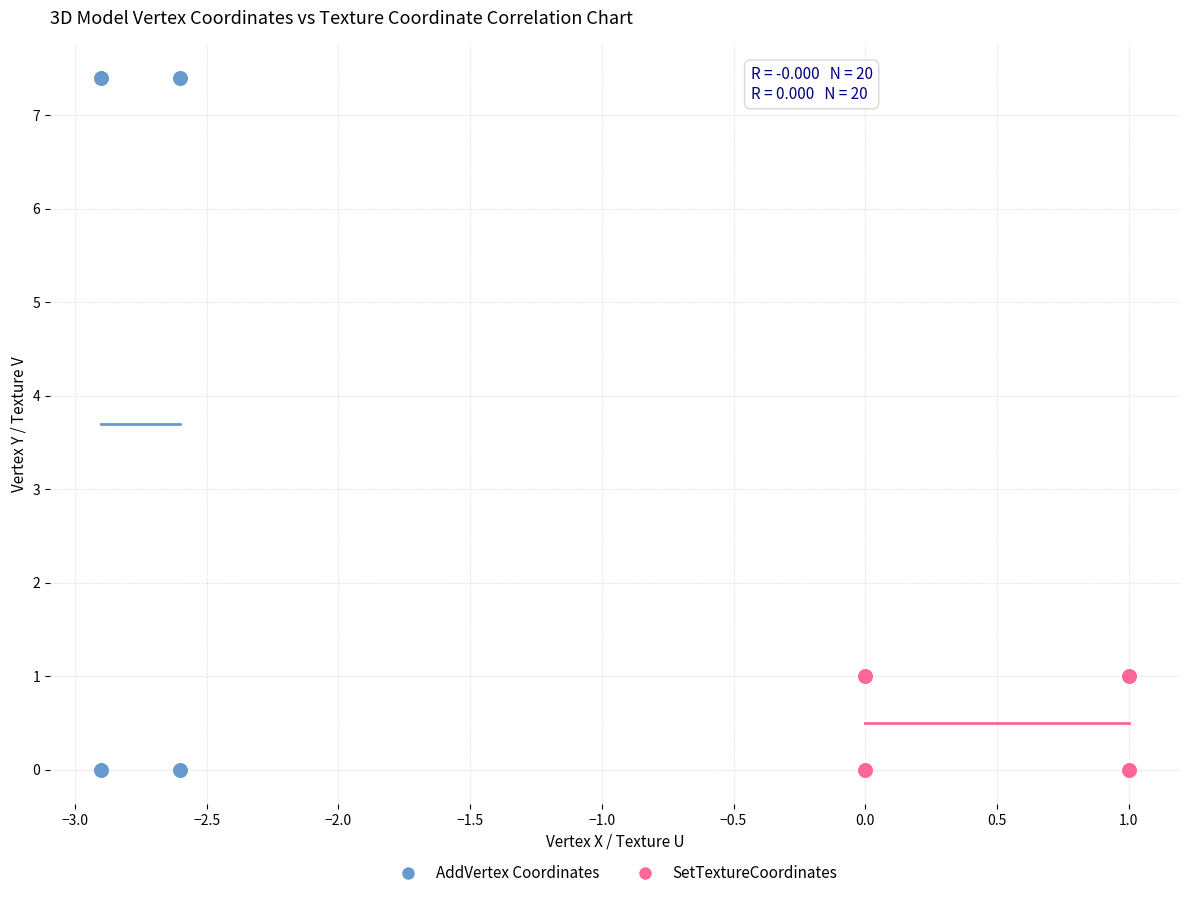

Which series has the largest Y range (max minus min)?

AddVertex Coordinates